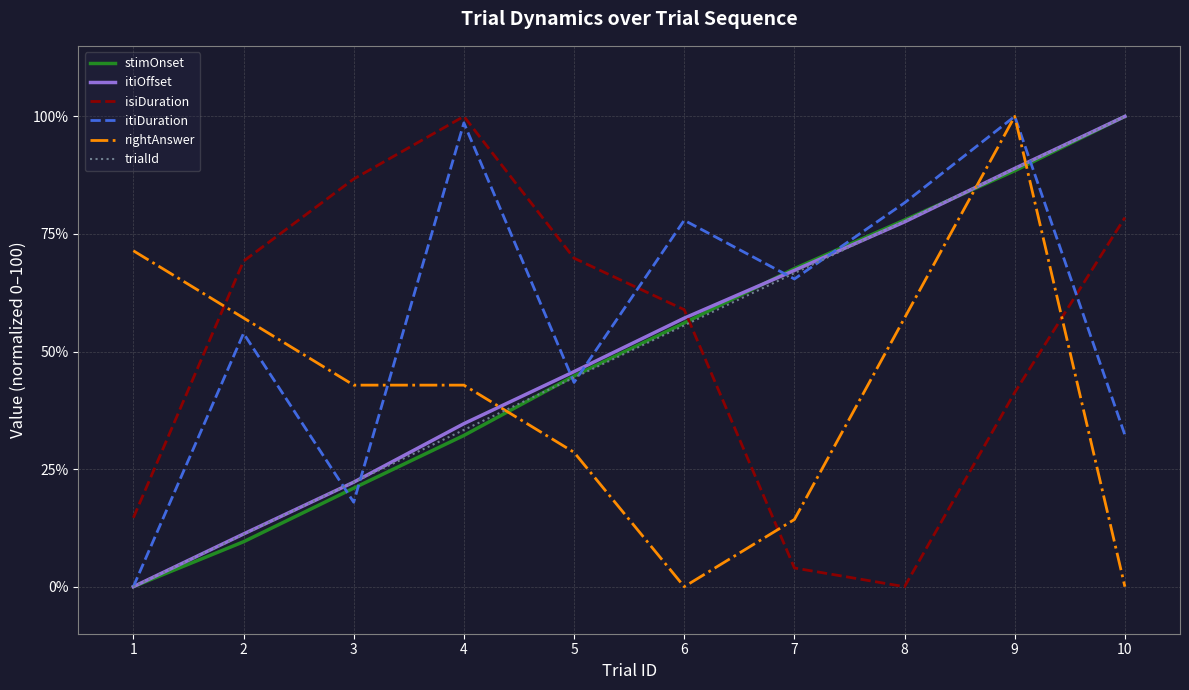

What is the average value of the itiDuration series?

57.1